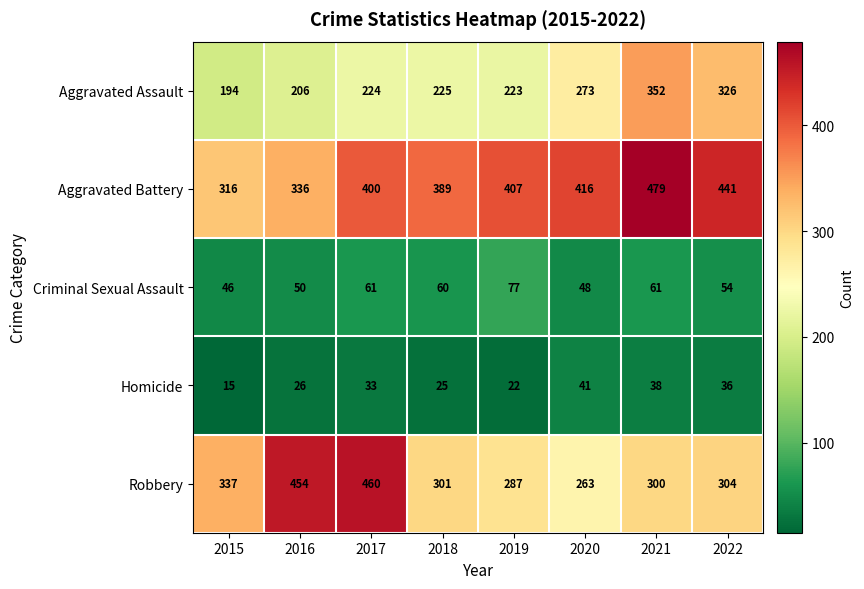

At 2020, list the series in order from largest to smallest.

Aggravated Battery, Aggravated Assault, Robbery, Criminal Sexual Assault, Homicide